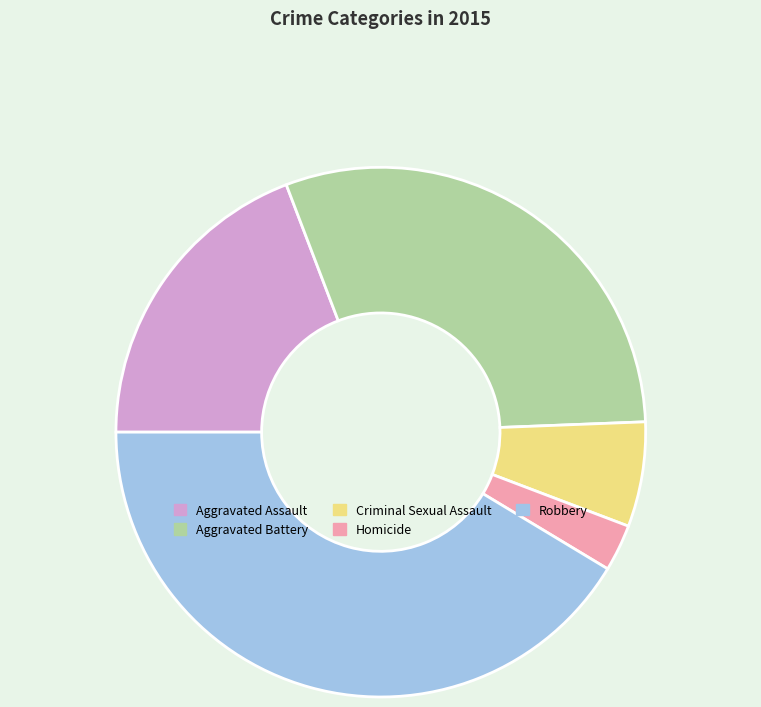

Which category has the smallest portion of the pie?

Homicide